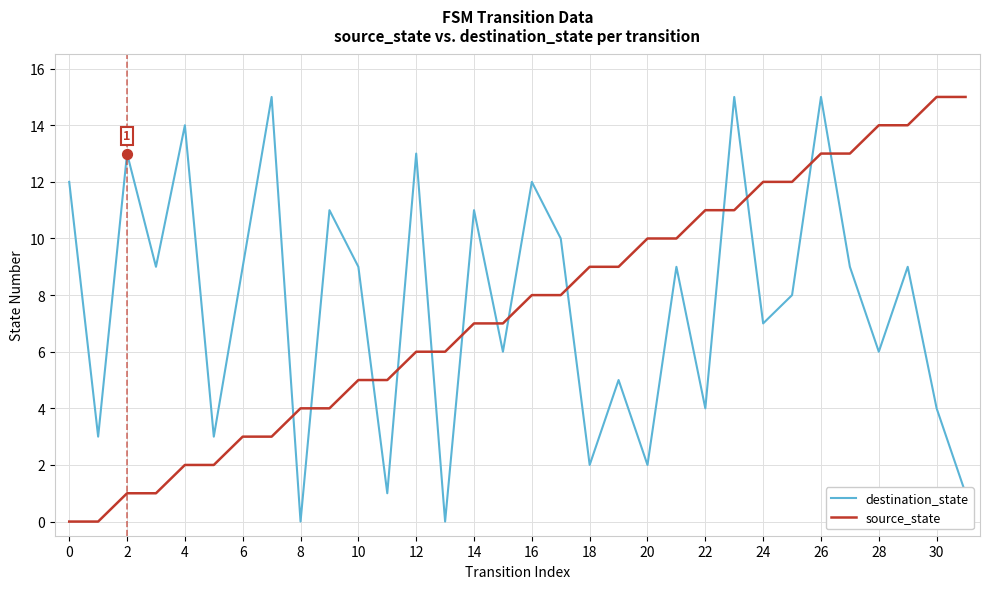

After their last crossing, which series has the higher values: source_state or destination_state?

source_state